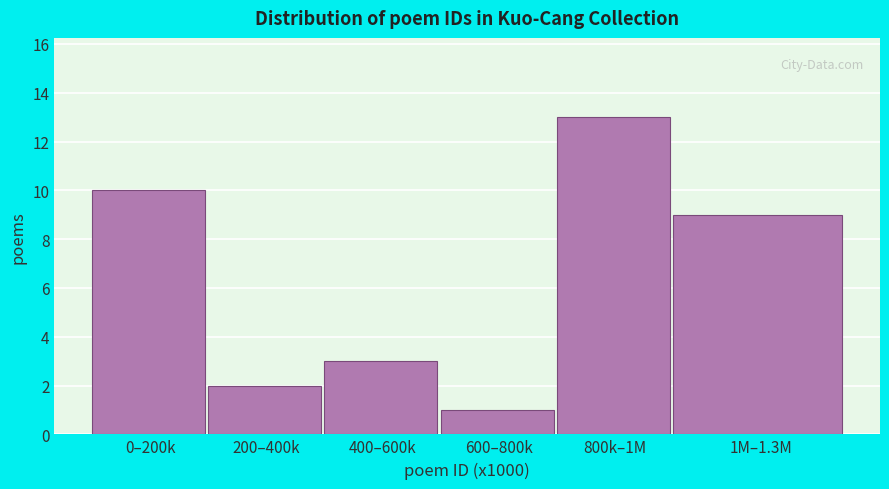

Reading left to right, what are all the values shown in this chart?

0–200k=10	200–400k=2	400–600k=3	600–800k=1	800k–1M=13	1M–1.3M=9